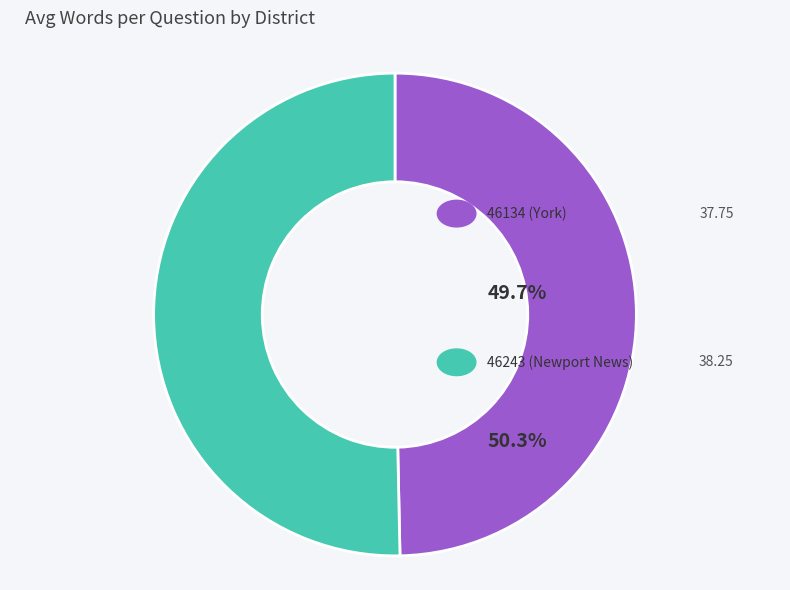

What percentage is the 46134 (York) slice, to the nearest percent?

50%